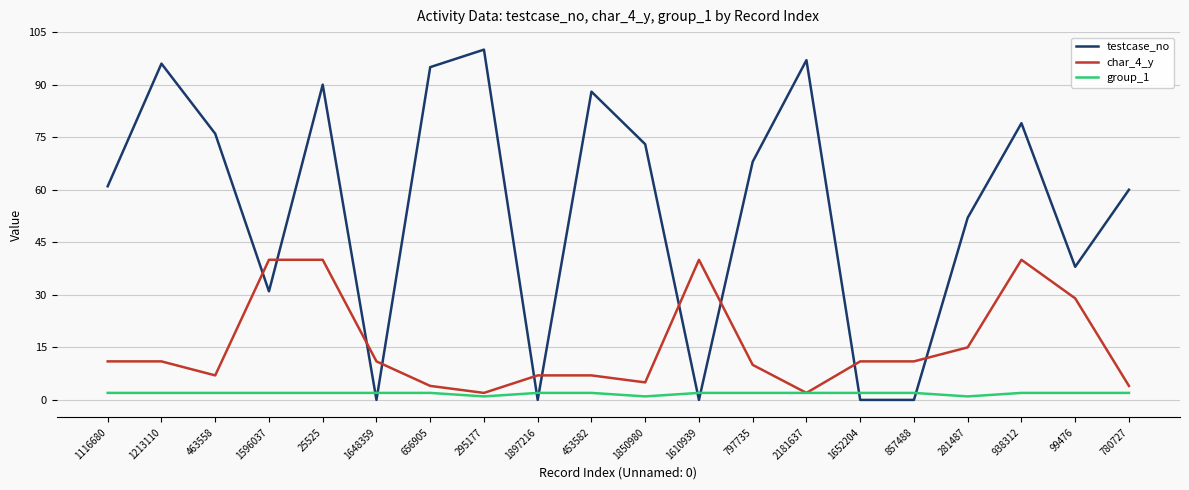

In testcase_no, how many points are higher than both neighbors (excluding endpoints)?

6